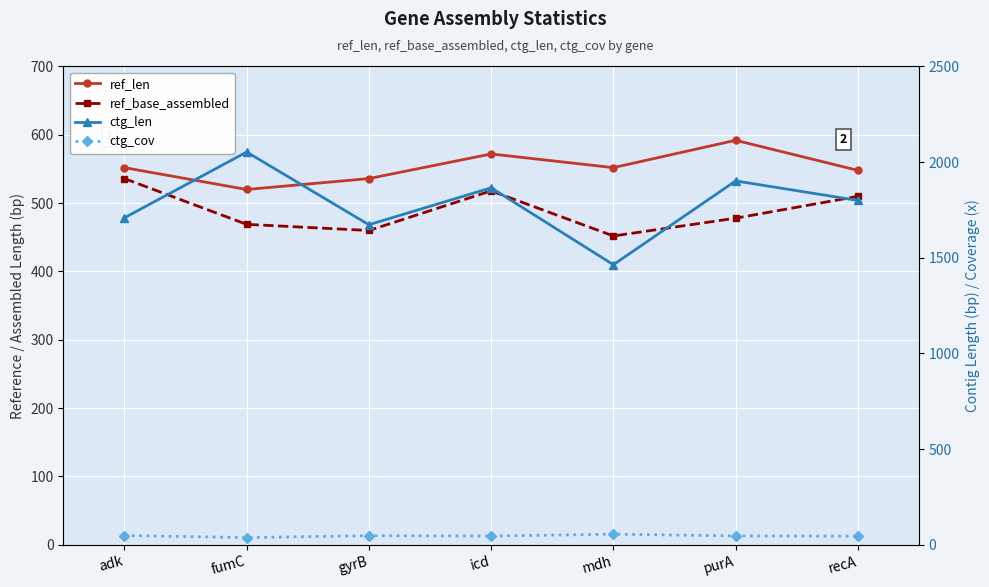

What is the difference between the ref_base_assembled values at fumC and icd?

49.0